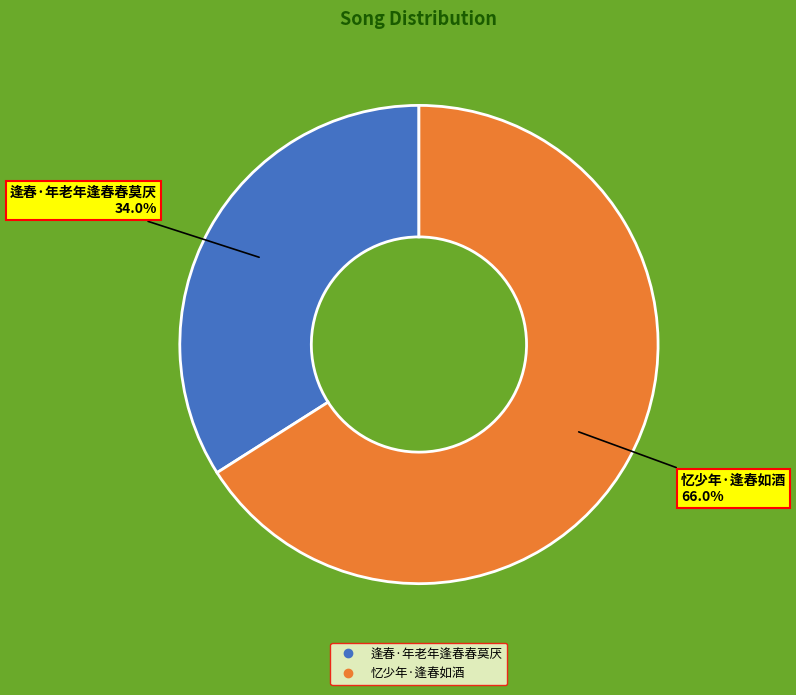

Is 逢春·年老年逢春春莫厌 the majority of the pie?

No